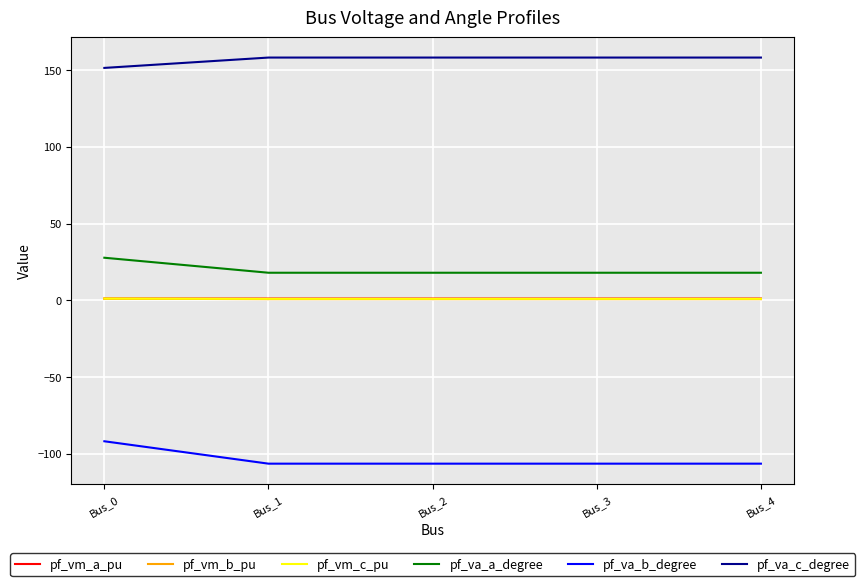

How many lines are shown in the chart?

6